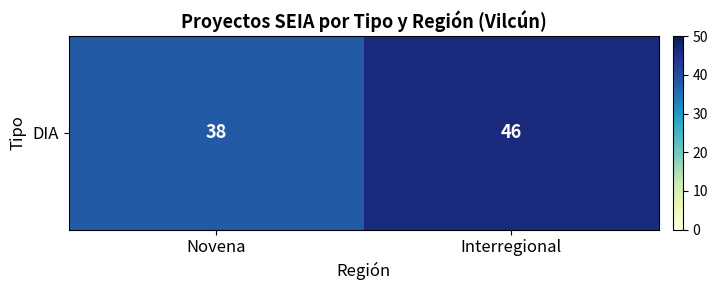

The chart shows a value of 13 at Novena. True or false?

False